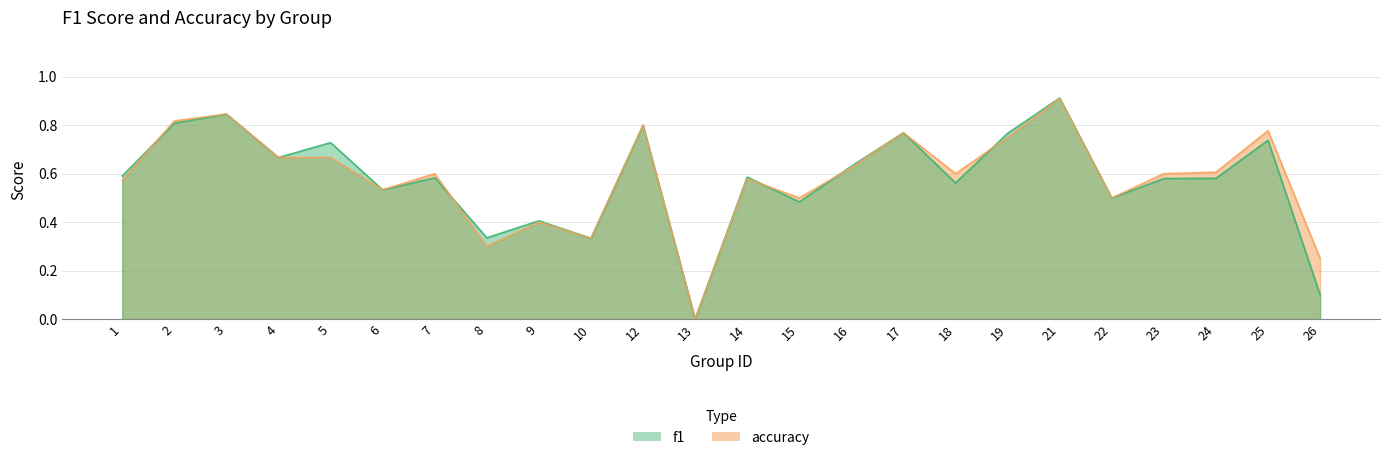

How many lines are shown in the chart?

2